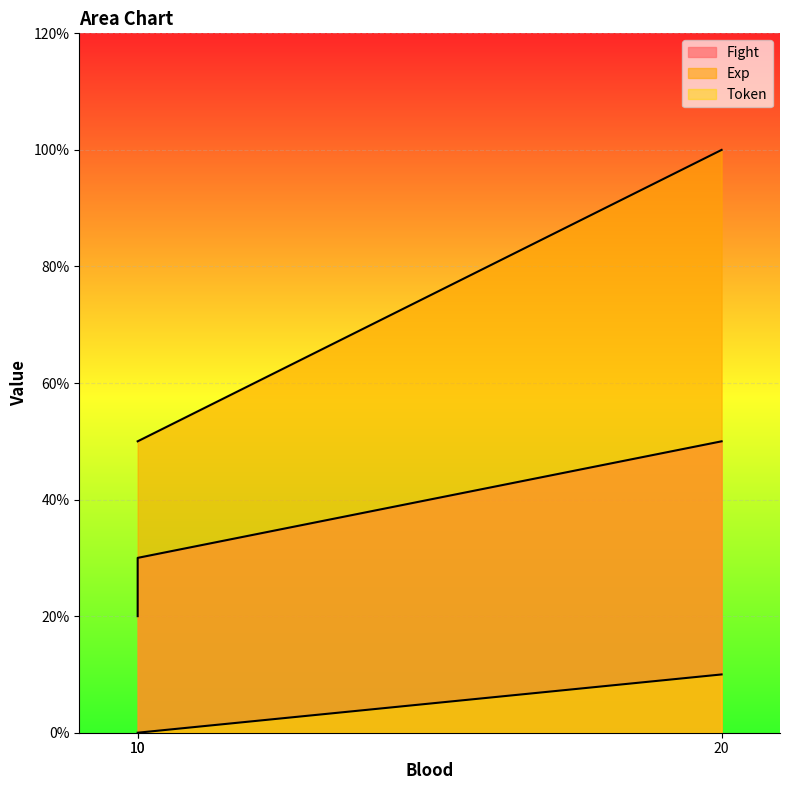

What are all the series names shown in the legend?

Fight, Exp, Token